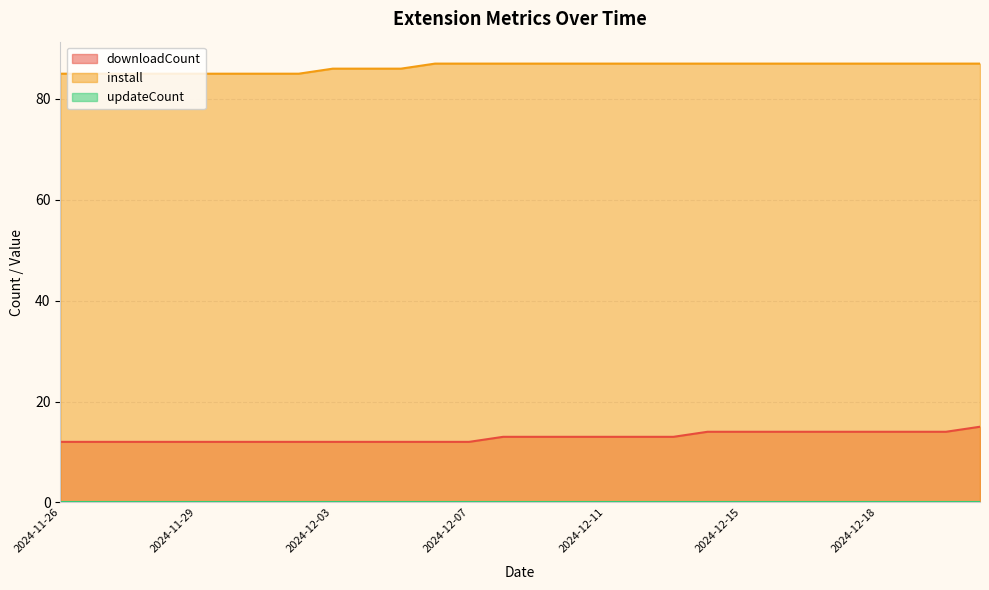

How many lines are shown in the chart?

3